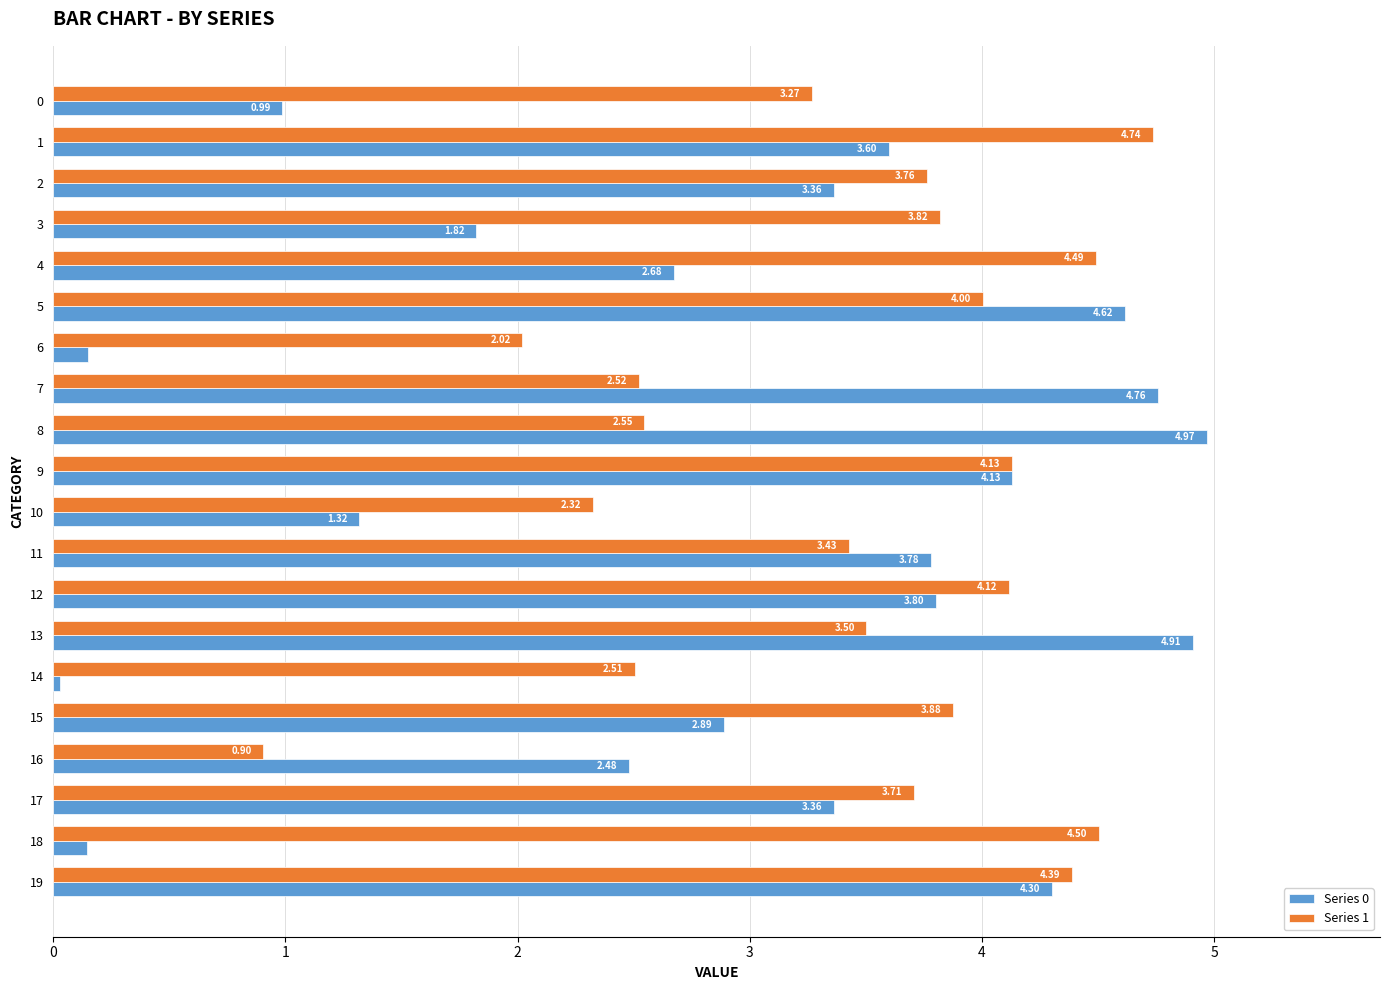

What is the difference between the highest and lowest values at 6?

1.9